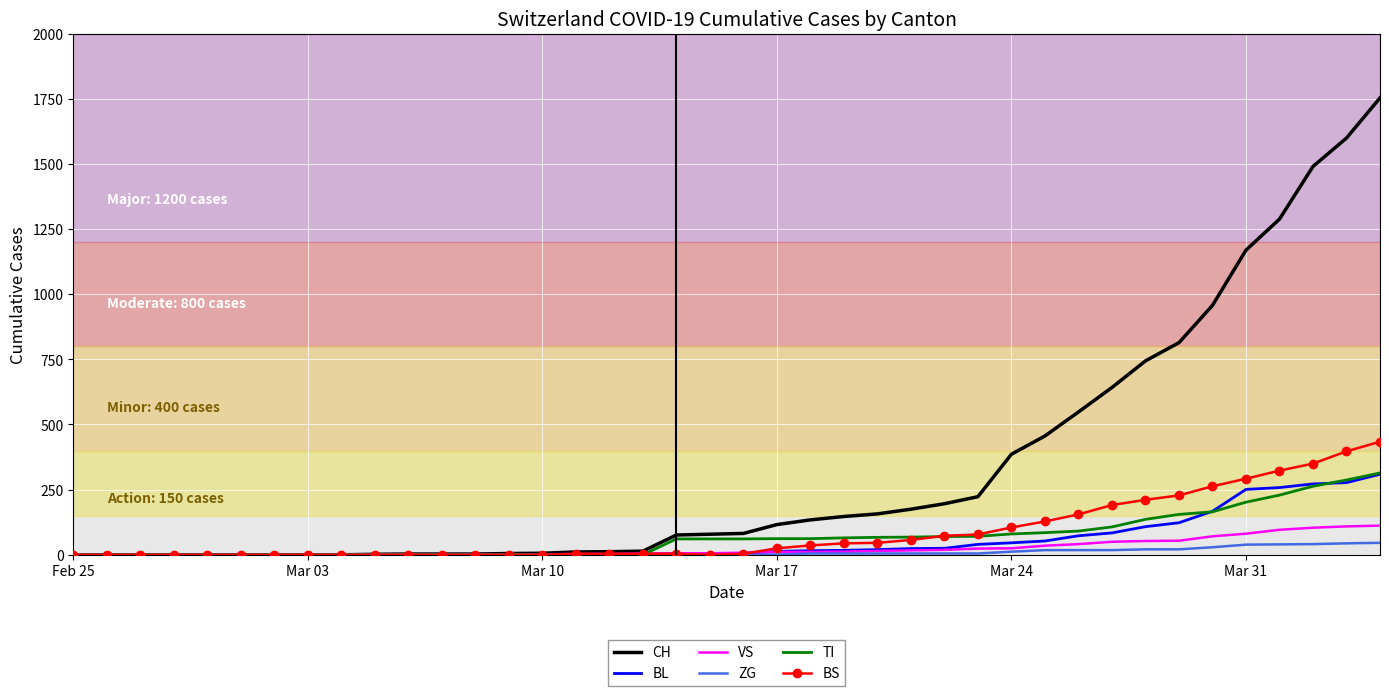

What is the sum of all VS values?

983